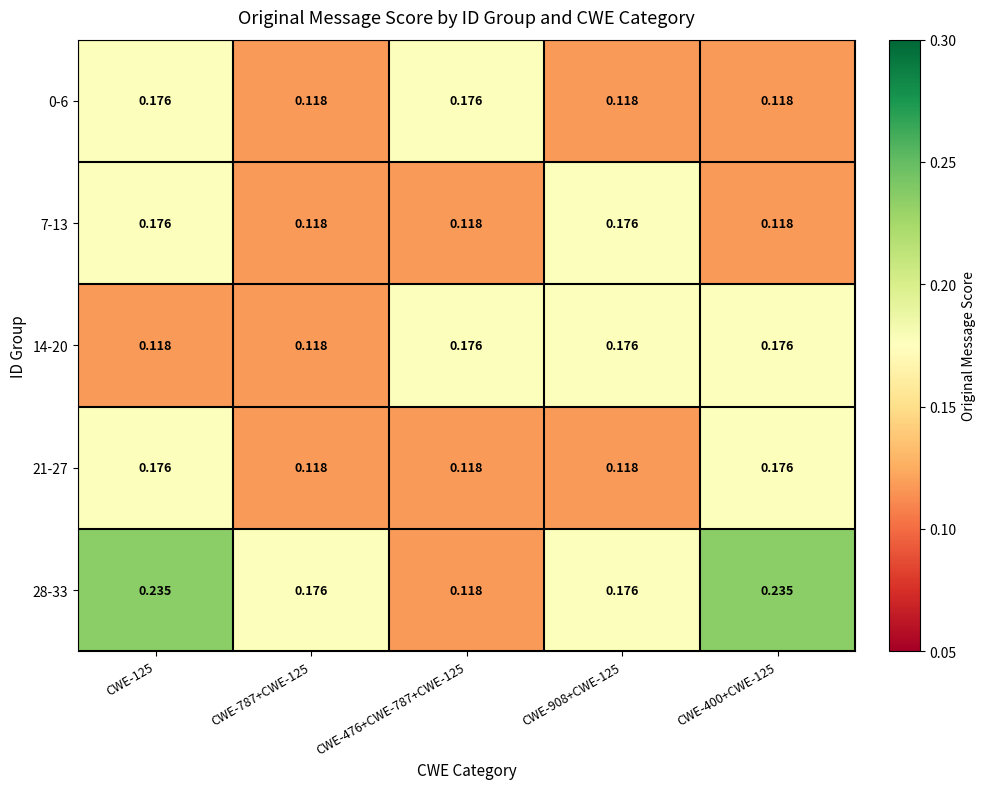

Is the value of 28-33 at CWE-400+CWE-125 greater than the value of 14-20 at CWE-400+CWE-125?

Yes